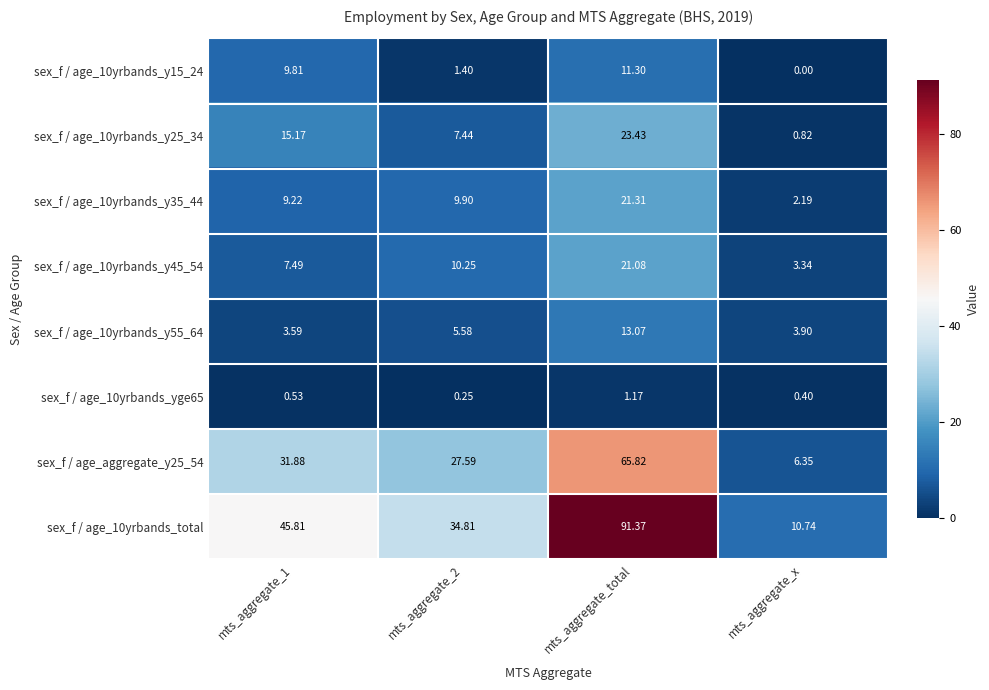

At which category does the chart reach its peak across all series?

mts_aggregate_total